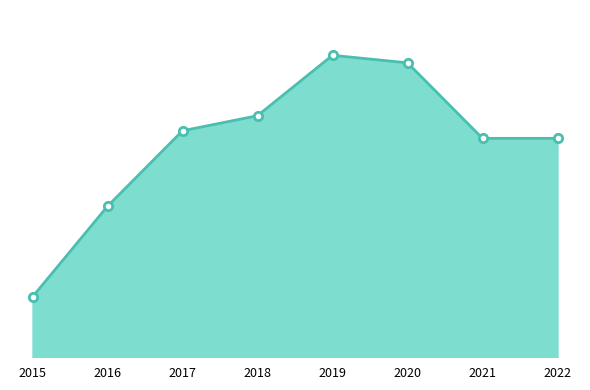

Is this an area chart (filled region under the line)?

Yes